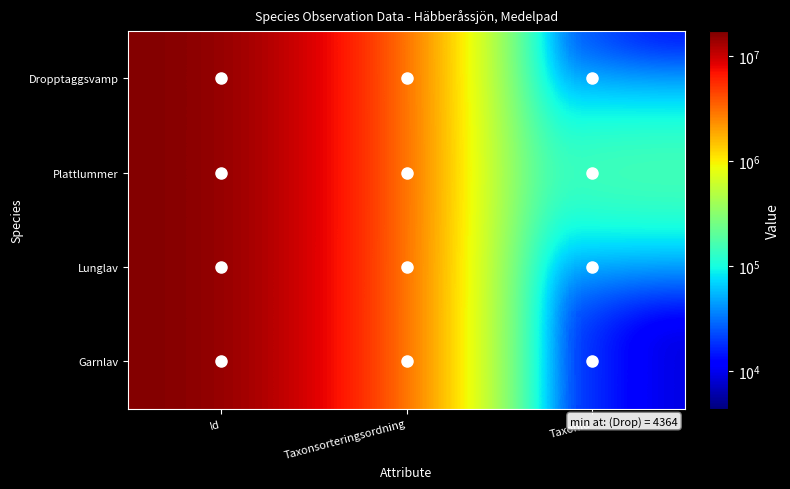

Count the number of data series in this chart.

4